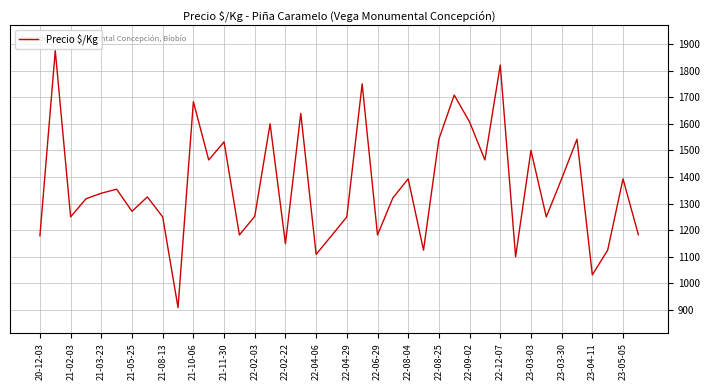

Count the number of categories in the chart.

40